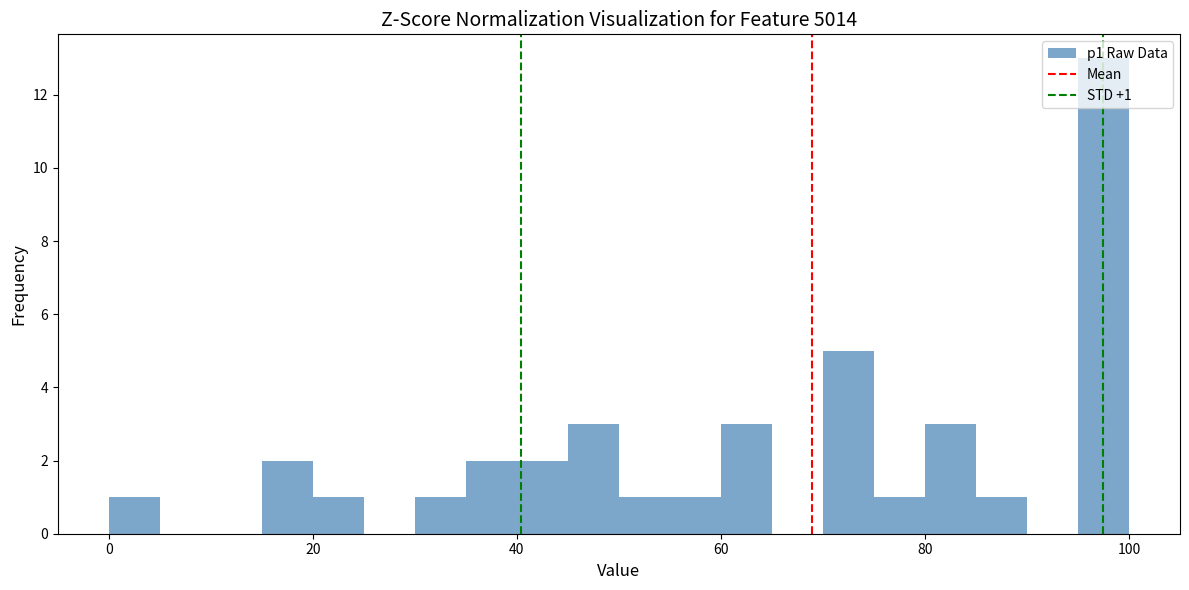

Read against the x-axis, roughly where is the centre of the tallest bar?

98